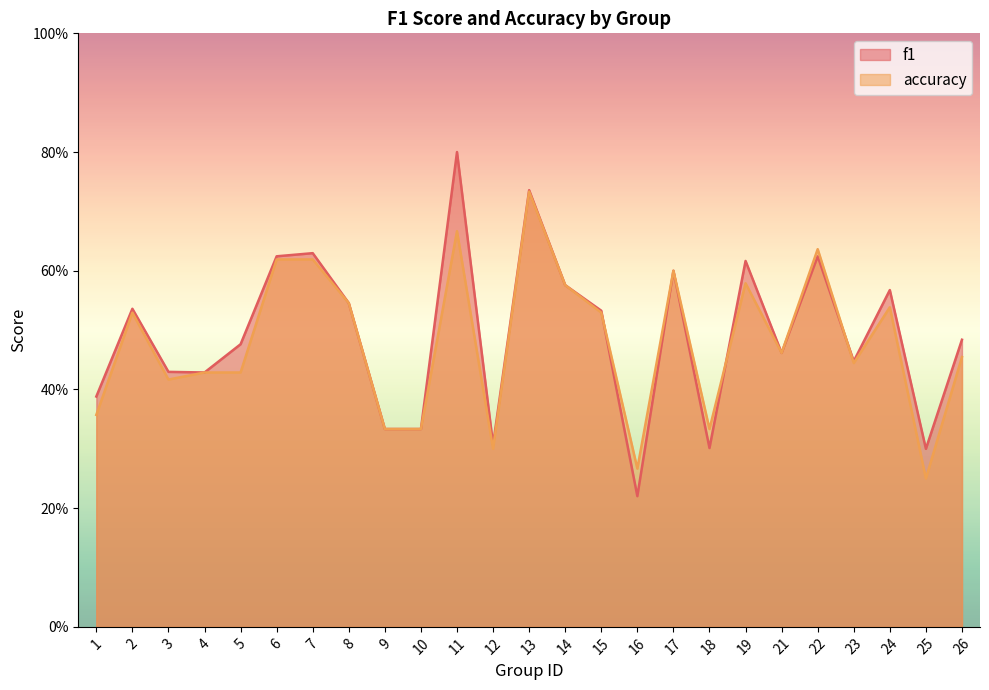

What is the difference between the second highest and minimum values in the f1 series?

0.5